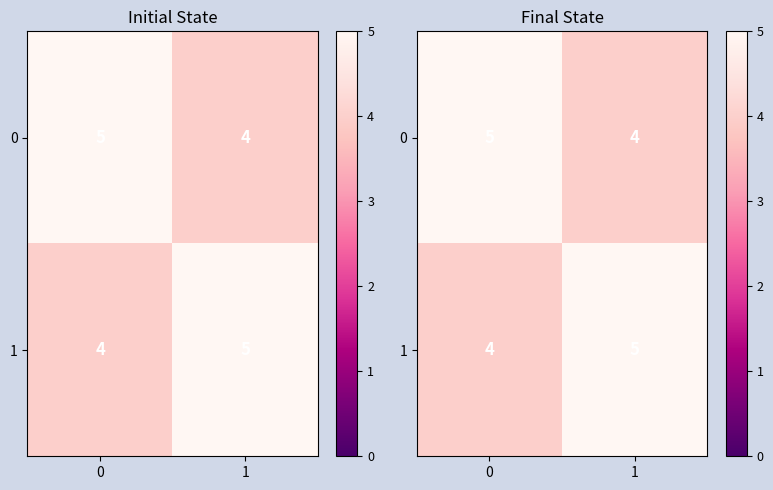

What is the difference between the row_1 values at 1 and 0?

1